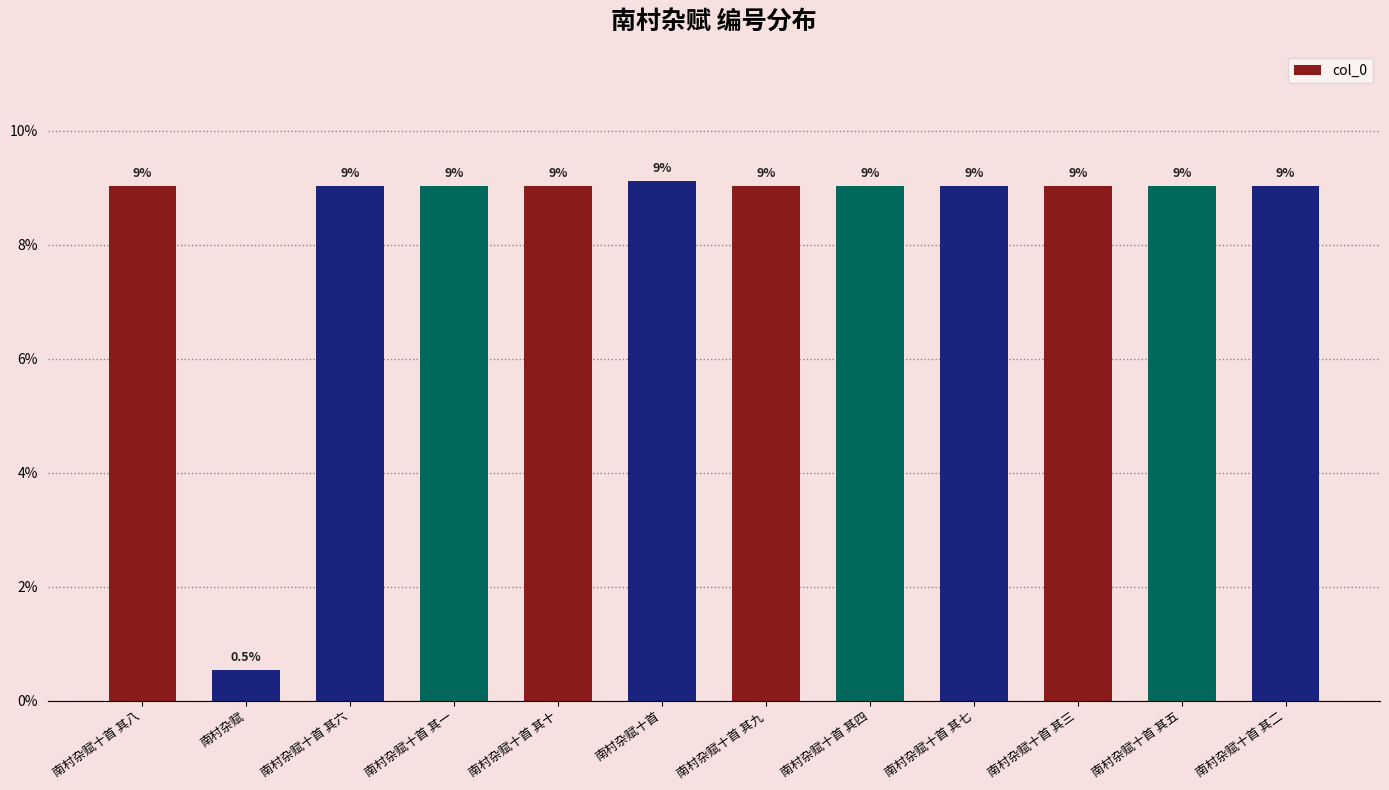

Reading left to right, what are all the values shown in this chart?

南村杂赋十首 其八=9.0	南村杂赋=0.5	南村杂赋十首 其六=9.0	南村杂赋十首 其一=9.0	南村杂赋十首 其十=9.0	南村杂赋十首=9.1	南村杂赋十首 其九=9.0	南村杂赋十首 其四=9.0	南村杂赋十首 其七=9.0	南村杂赋十首 其三=9.0	南村杂赋十首 其五=9.0	南村杂赋十首 其二=9.0